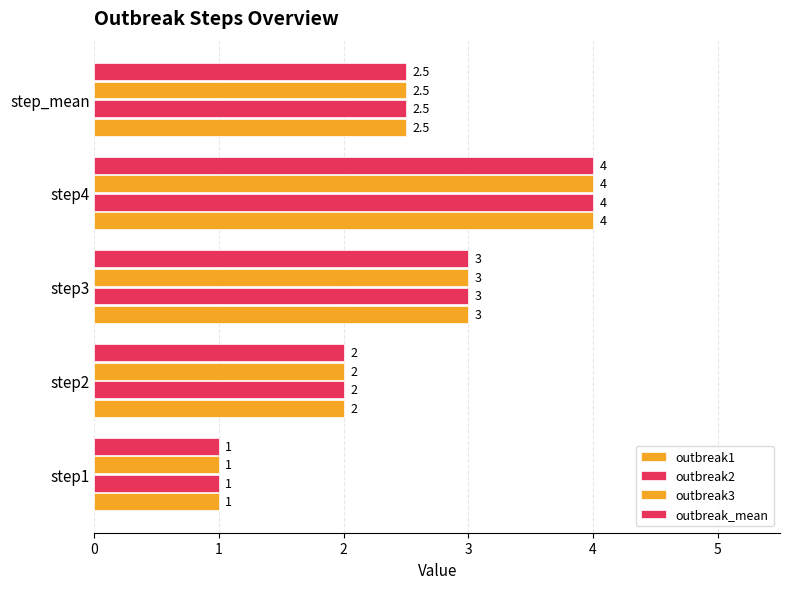

Reading left to right, what are all the values shown in this chart?

outbreak1: 1.0	2.0	3.0	4.0	2.5
outbreak2: 1.0	2.0	3.0	4.0	2.5
outbreak3: 1.0	2.0	3.0	4.0	2.5
outbreak_mean: 1.0	2.0	3.0	4.0	2.5